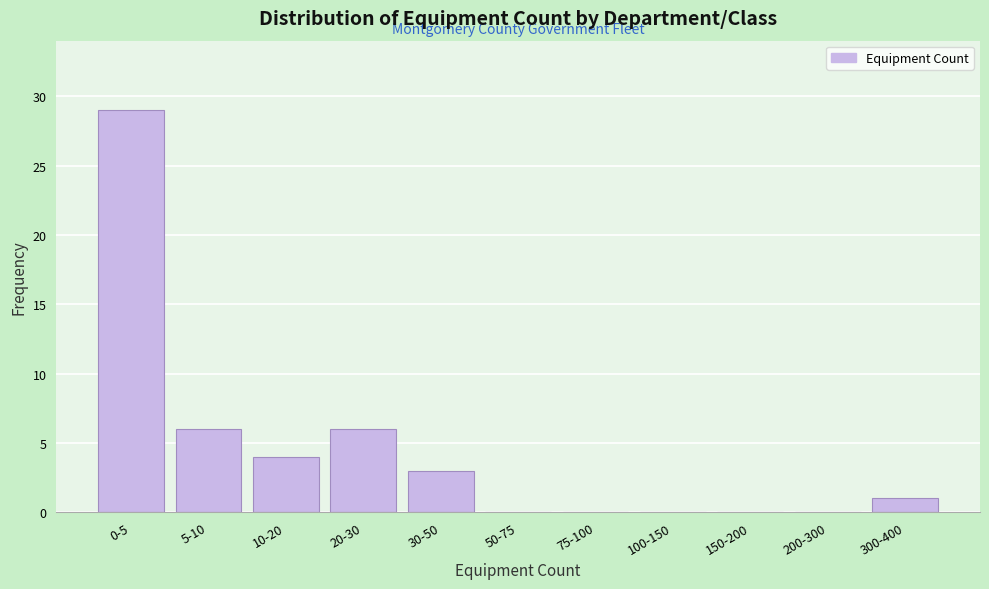

Reading right to left, extract all data points from this chart.

300-400=1	200-300=0	150-200=0	100-150=0	75-100=0	50-75=0	30-50=3	20-30=6	10-20=4	5-10=6	0-5=29